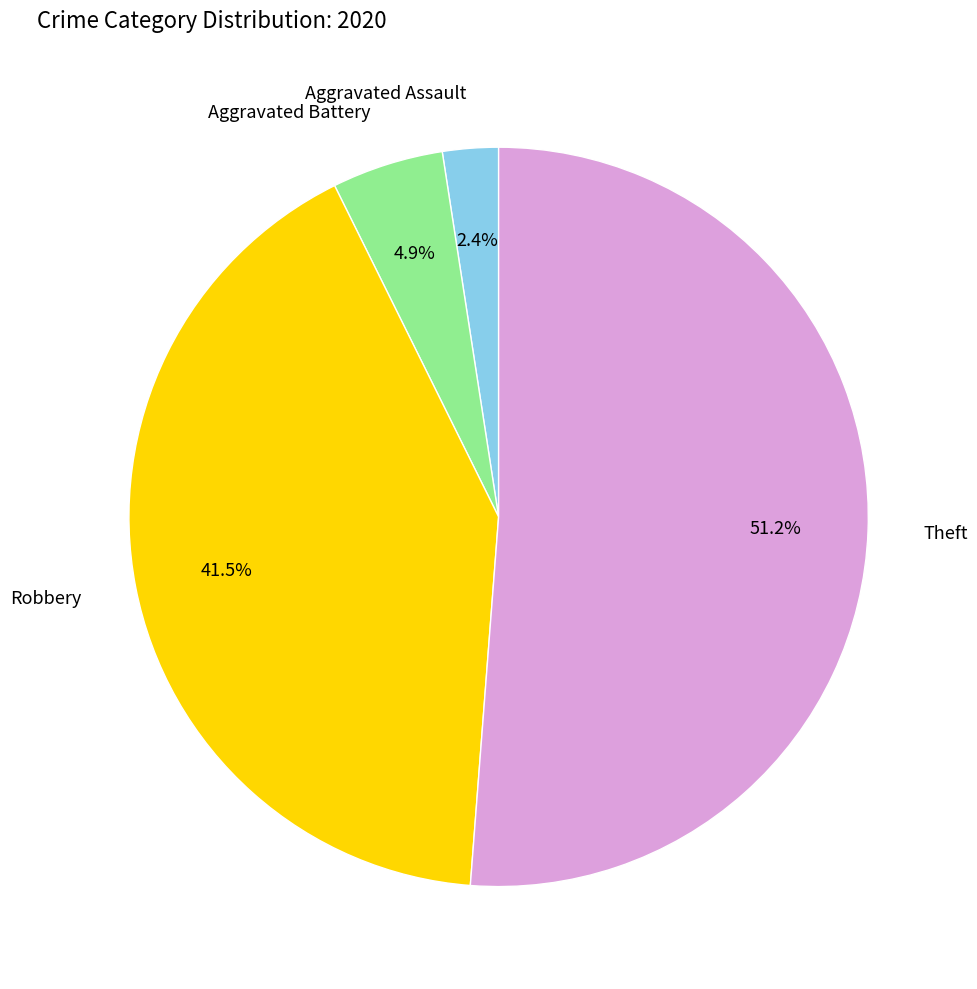

Is the sum of Aggravated Battery and Theft greater than half?

Yes